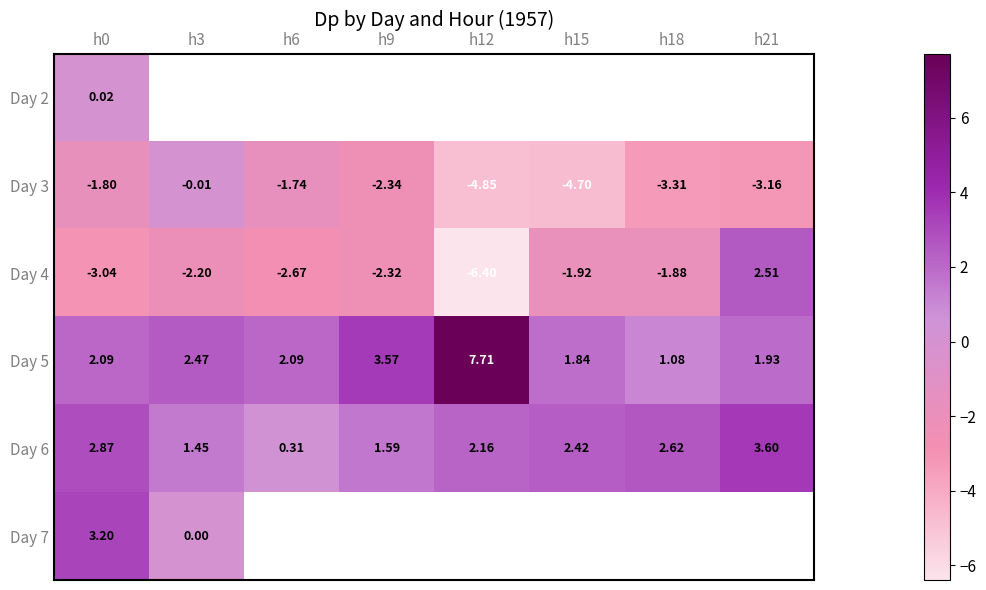

How many data points in Day 6 are less than 2?

3